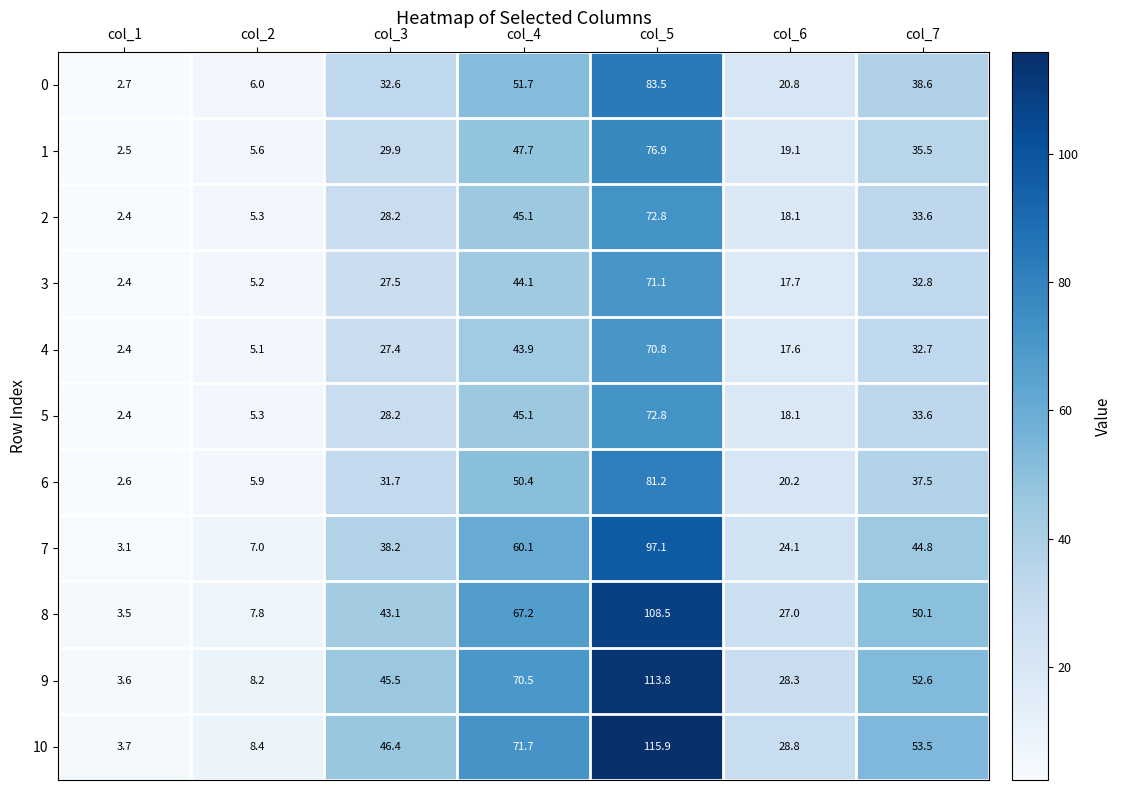

Is it true that 4 equals 5.1 at col_2?

True